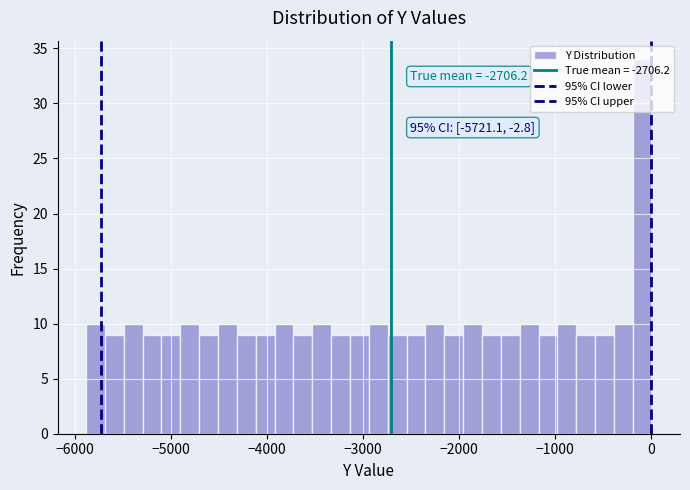

Read against the x-axis, roughly where is the centre of the tallest bar?

-100